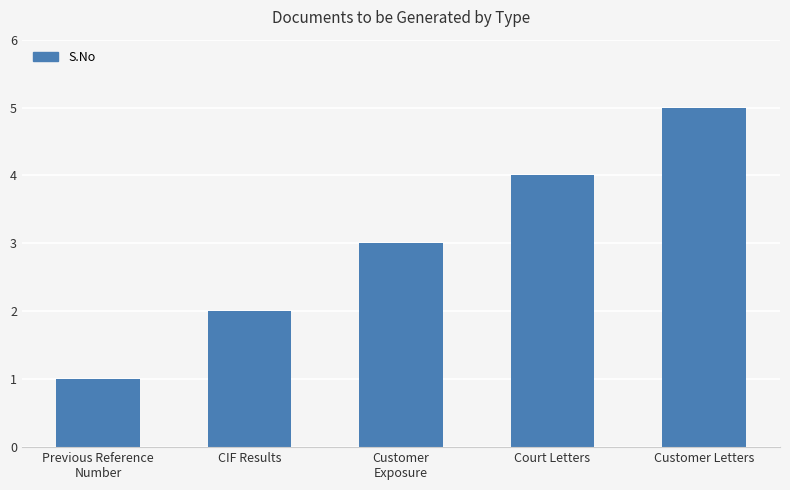

How many values are between 2 and 4?

3